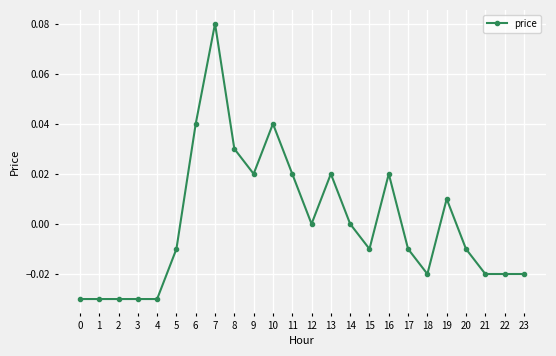

Count the number of categories in the chart.

24